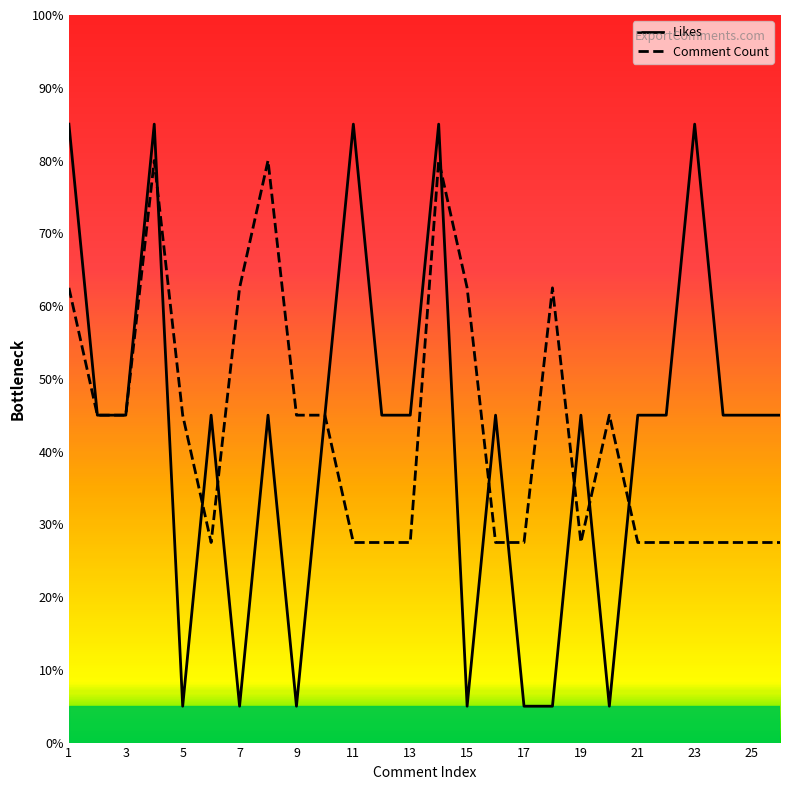

What is the minimum value shown in the chart?

5.0